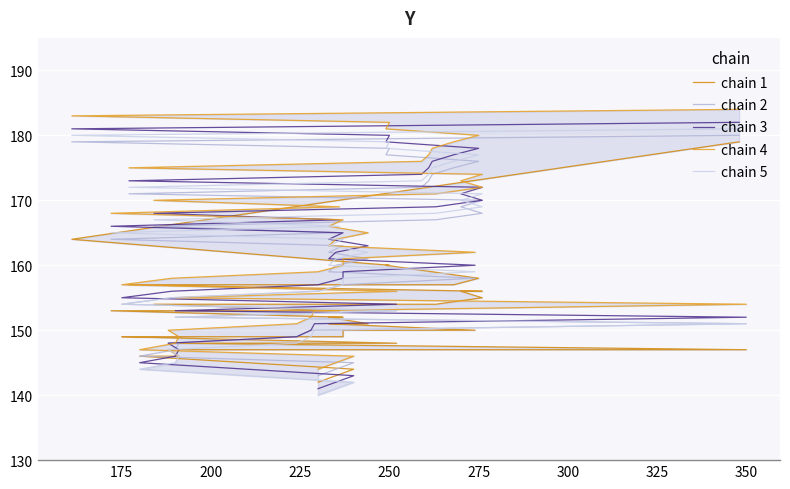

True or false: chain 2 and chain 4 cross at least once.

False